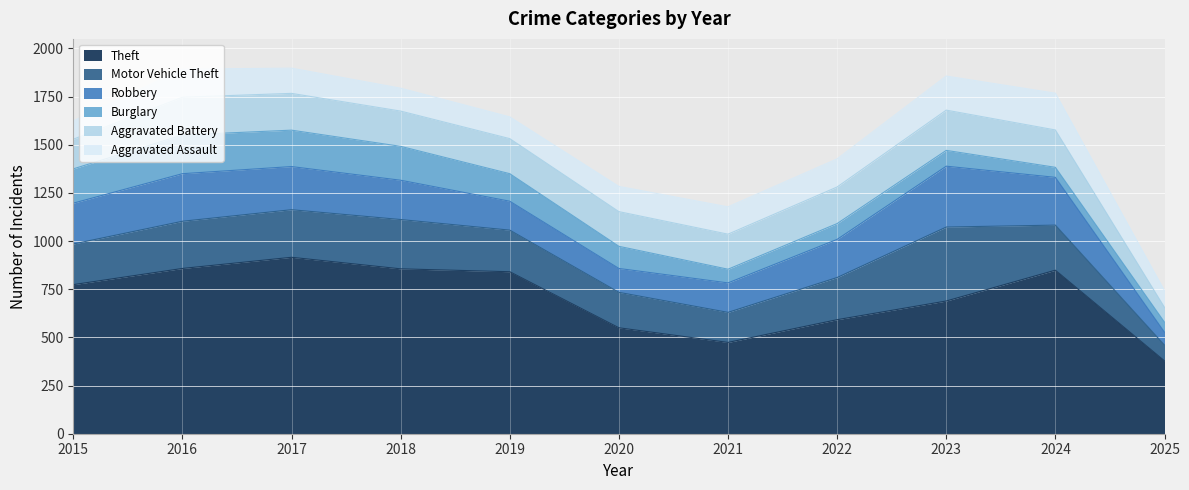

What is the difference between the maximum and minimum values in the Aggravated Assault series?

104